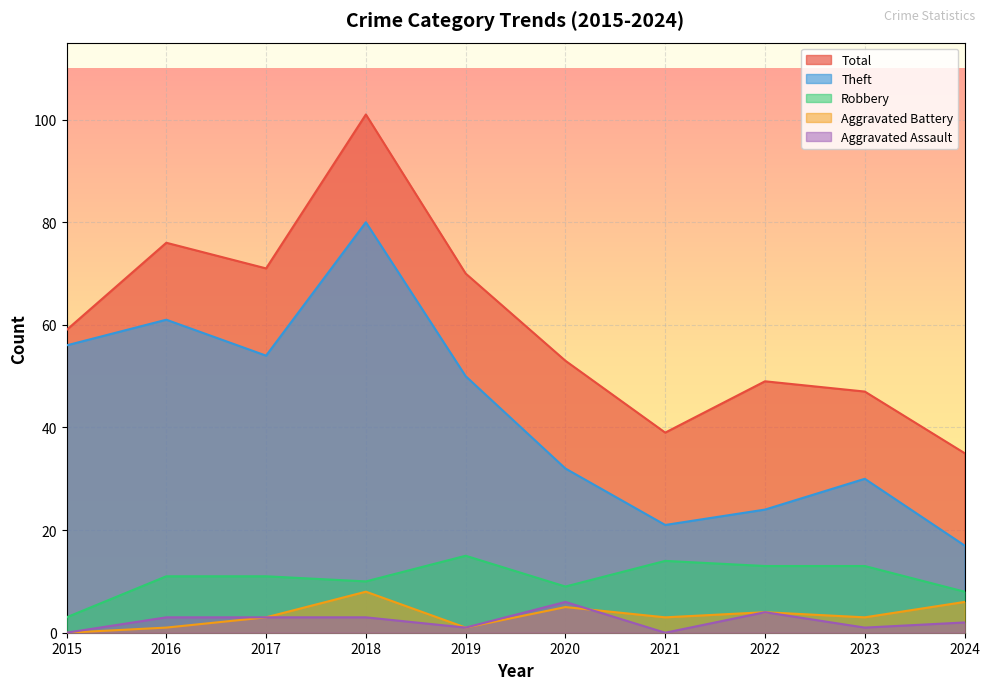

Is it true that Aggravated Assault equals 2 at 2015?

False